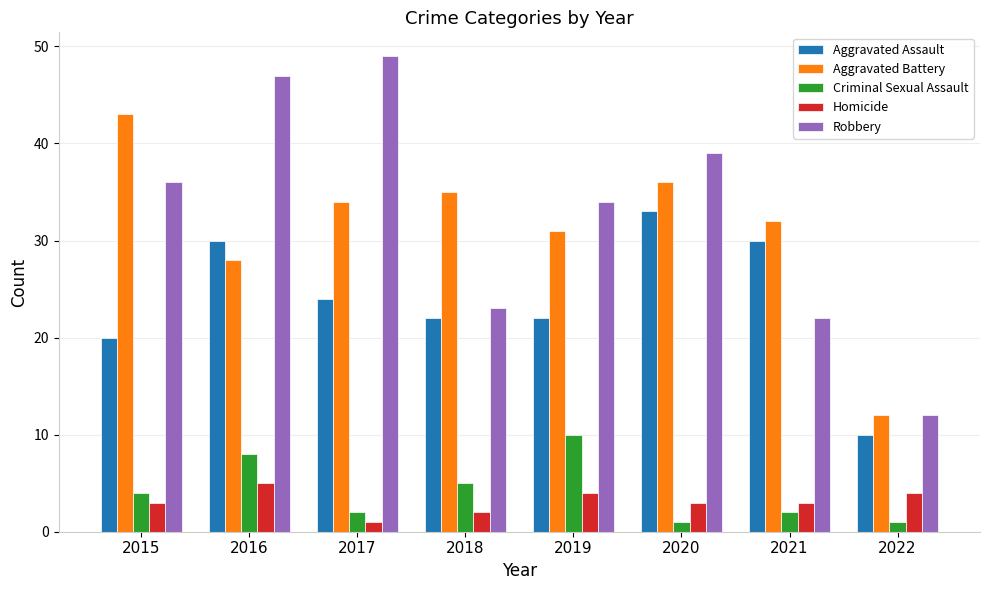

At how many categories does at least one series exceed 30?

7